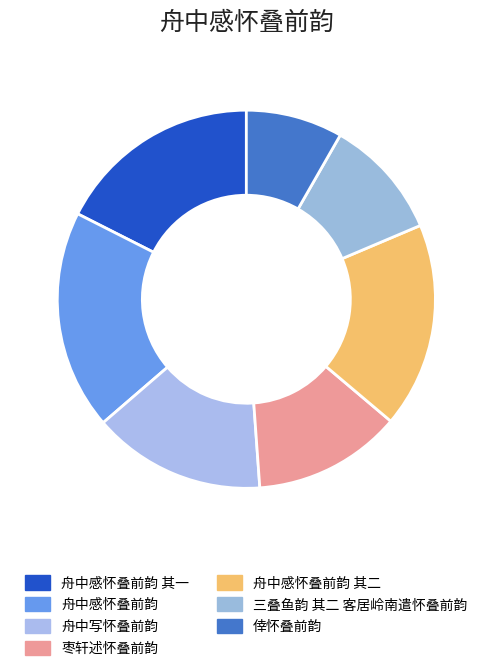

What is the change in value from 舟中感怀叠前韵 其一 to 舟中写怀叠前韵?

-117748